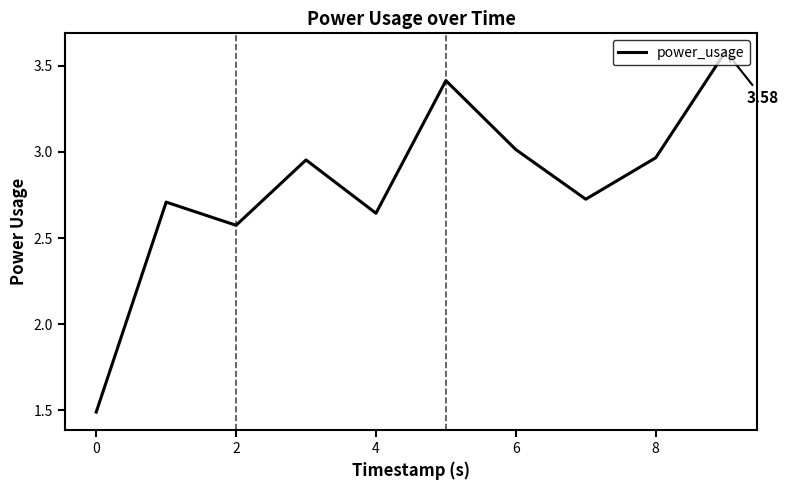

What is the difference between the maximum and minimum values?

2.1